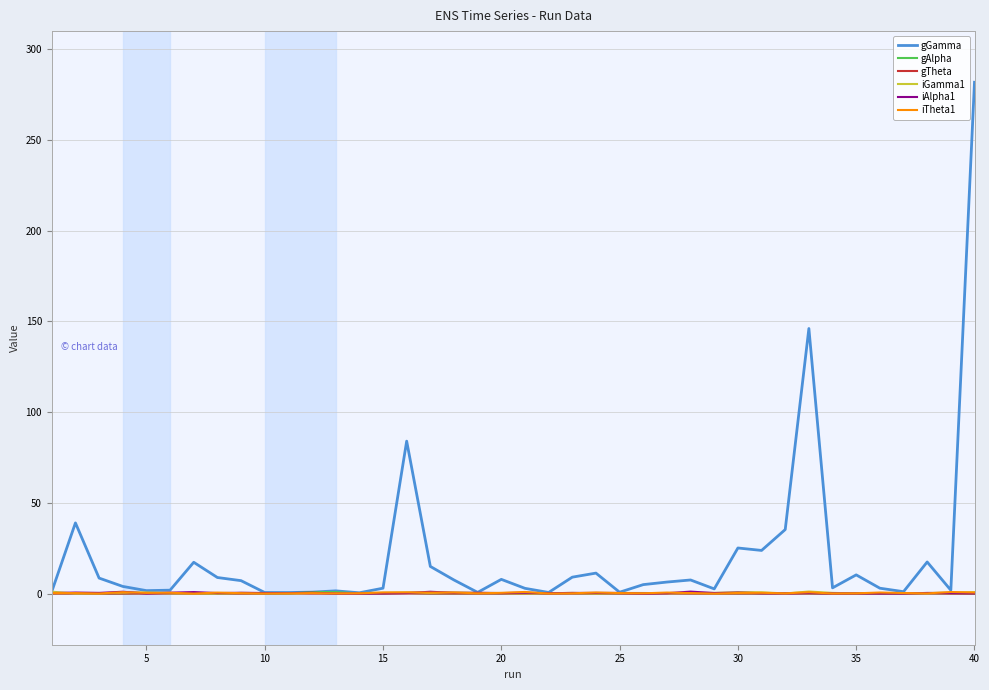

What is the maximum value shown in the chart?

281.8